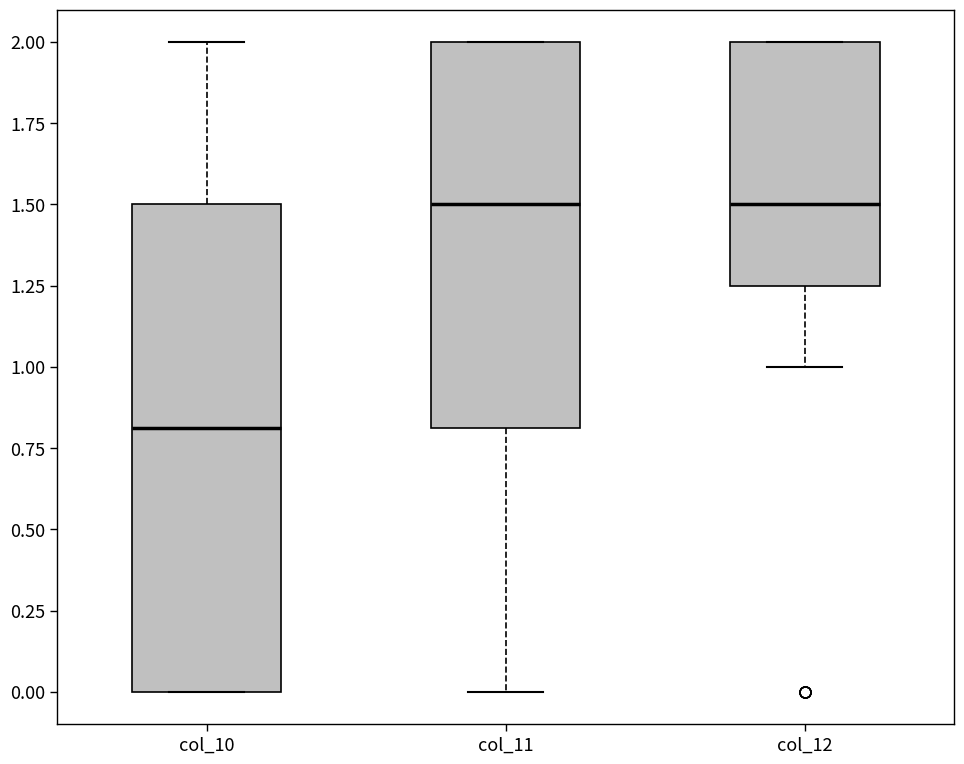

Which box is the tallest, from its lower edge to its upper edge?

col_10